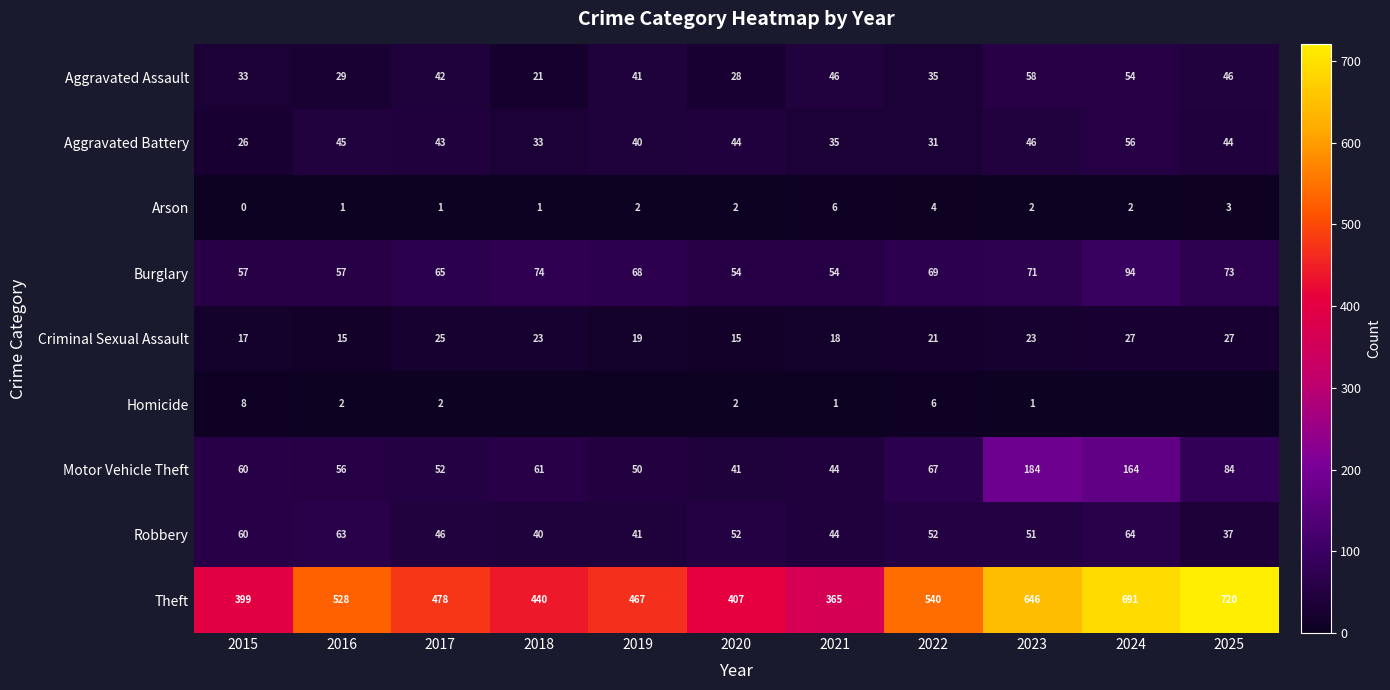

The value of Homicide at 2022 is 8. True or false?

False